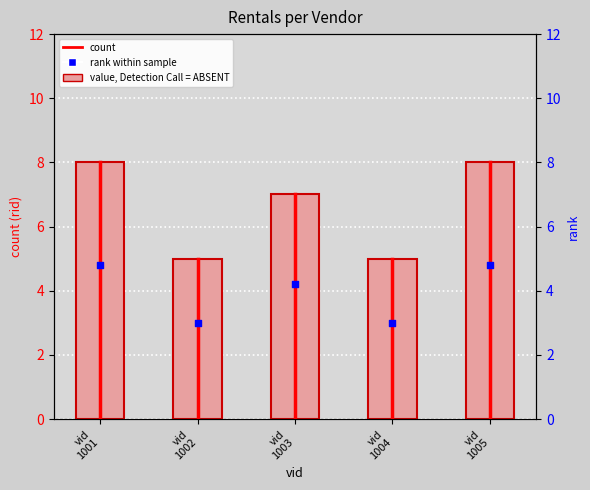

What is the ratio of the value at vid
1002 to the value at vid
1004?

1.0